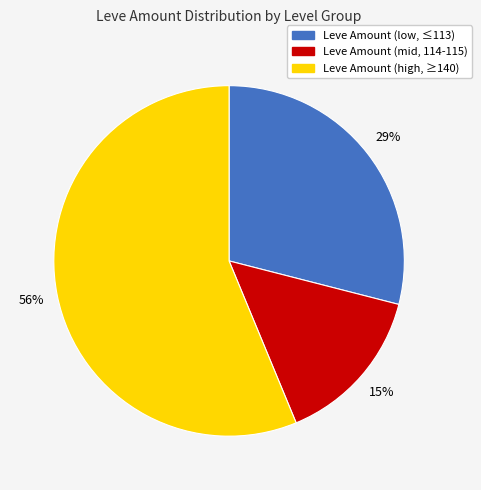

What percentage is the Leve Amount (high, ≥140) slice, to the nearest percent?

56%